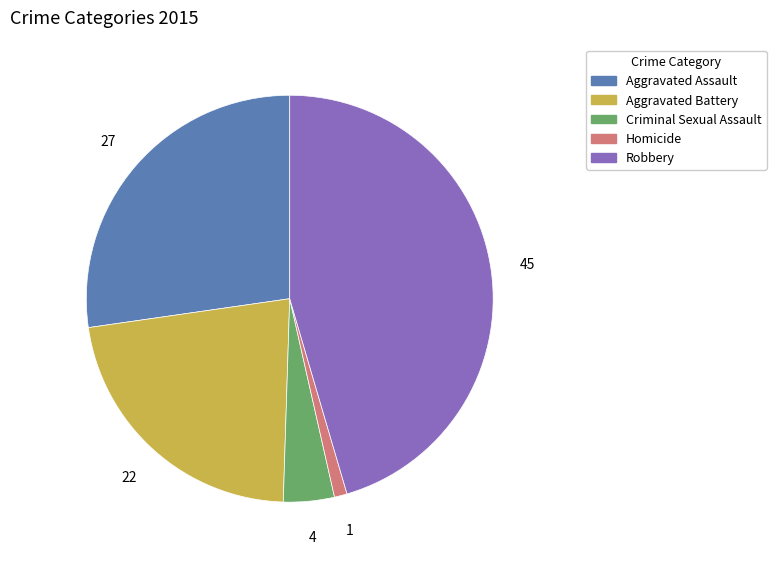

Rank the categories by value from highest to lowest.

Robbery, Aggravated Assault, Aggravated Battery, Criminal Sexual Assault, Homicide